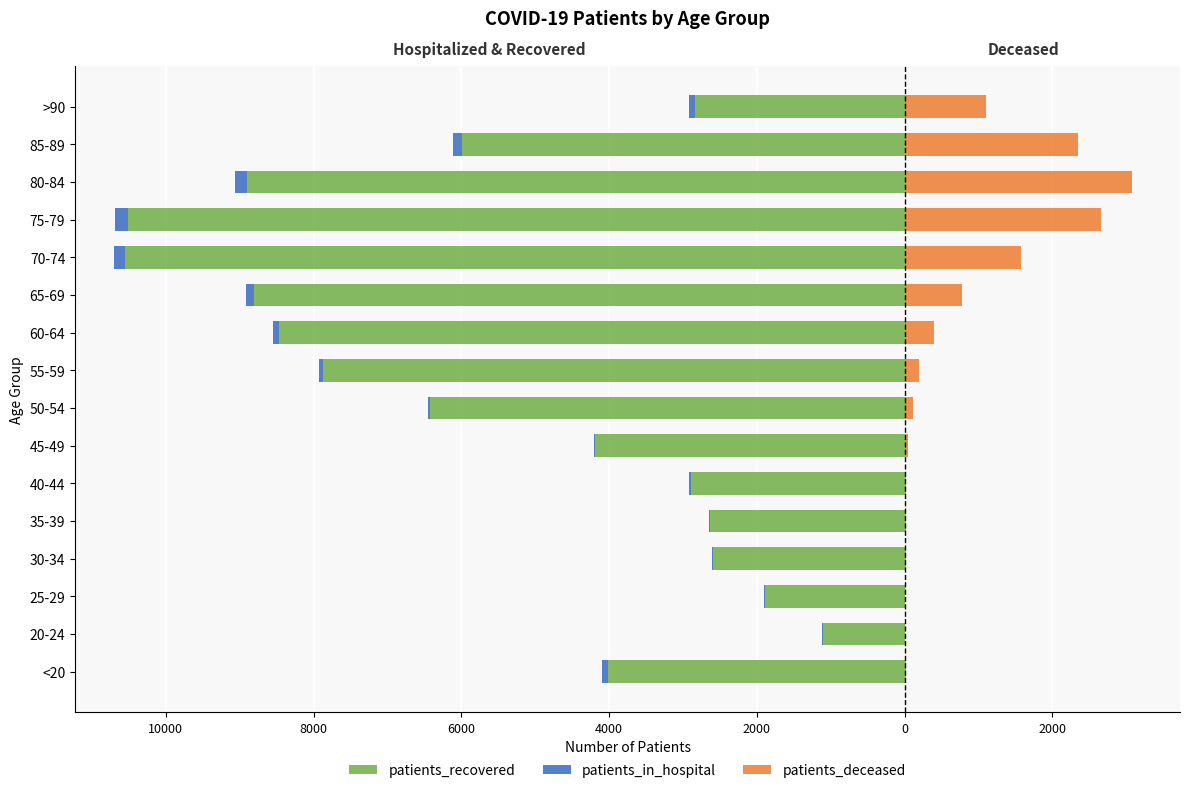

What is the highest value of the patients_in_hospital series?

-7